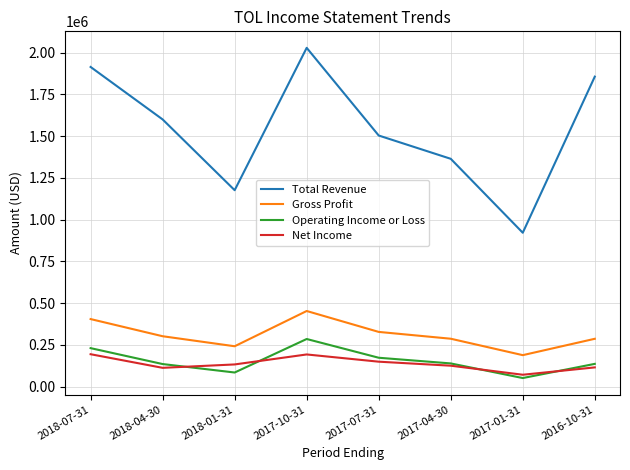

Between 2018-01-31 and 2016-10-31, which series saw the biggest shift?

Total Revenue